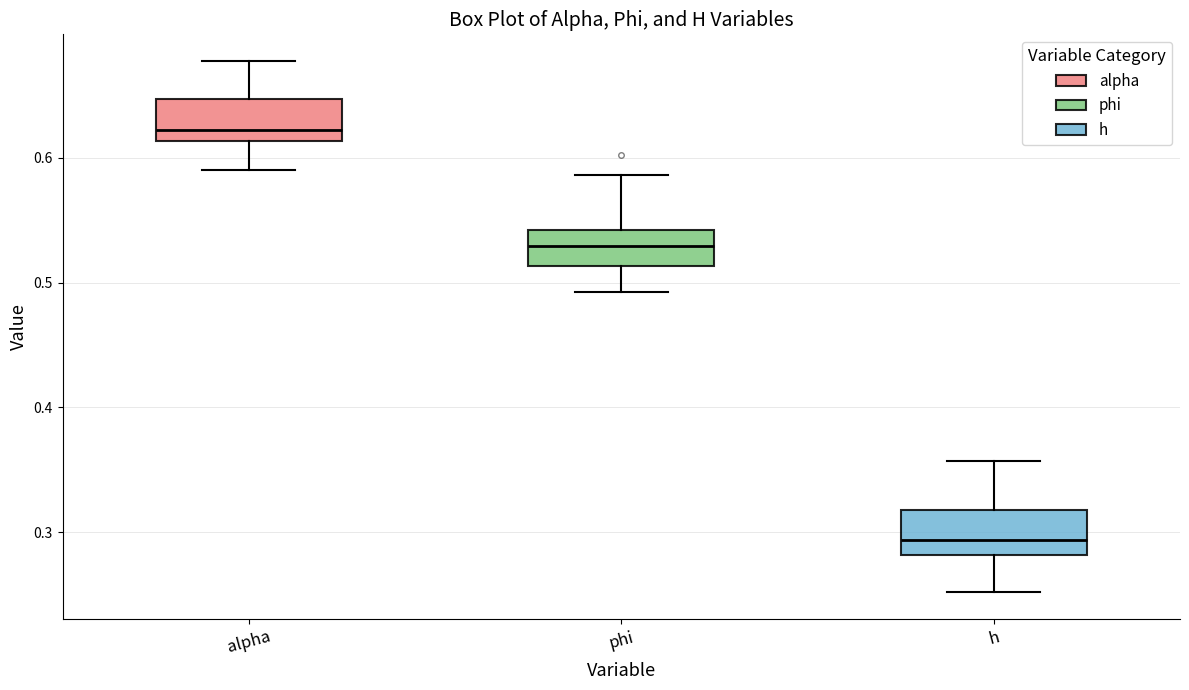

Which box has the lowest median line?

h